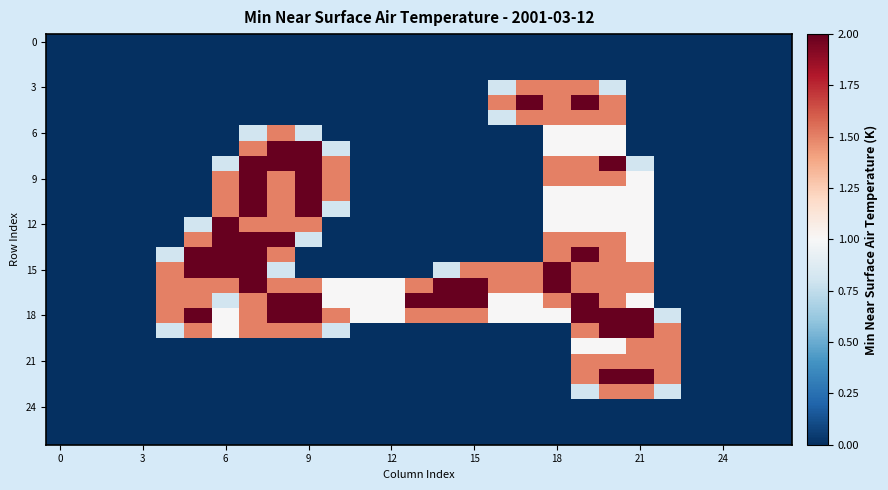

What is the maximum value shown in the chart?

2.0